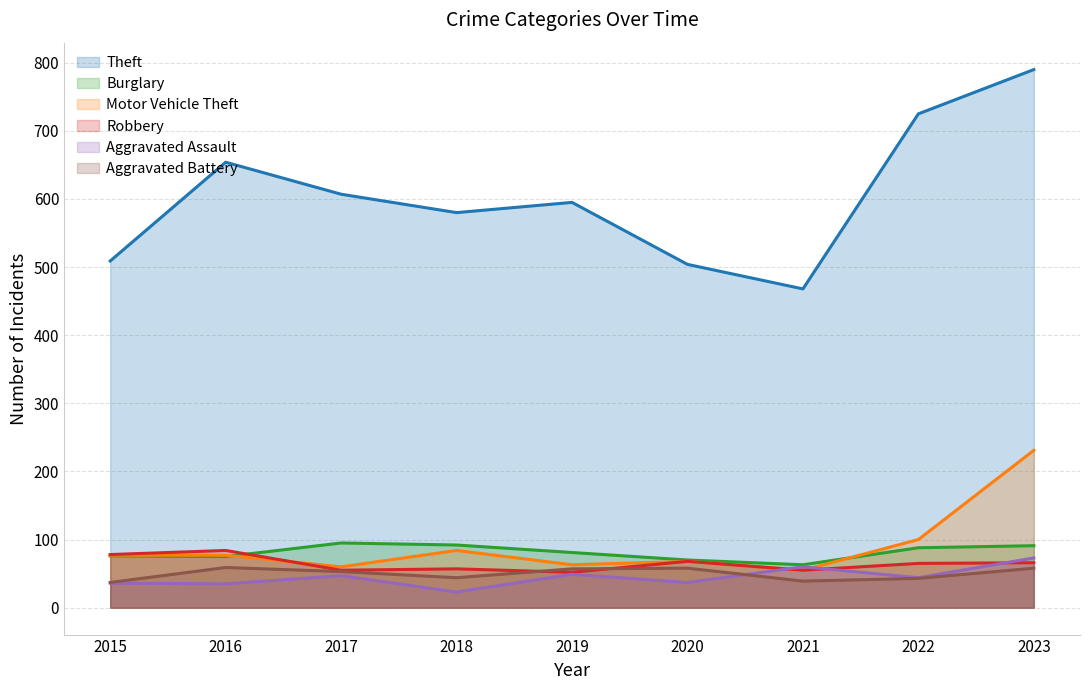

Where is the first local maximum for Theft?

2016